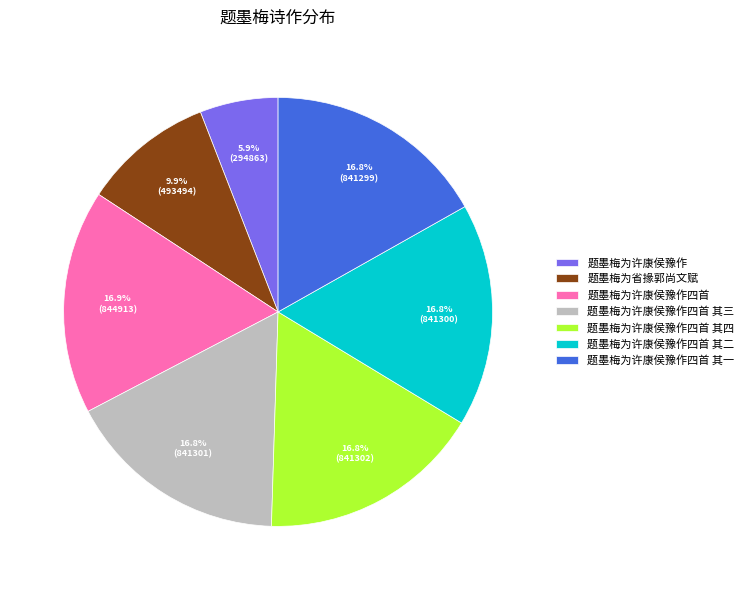

Is it true that 题墨梅为许康侯豫作四首 其二 is 7% of the pie?

False